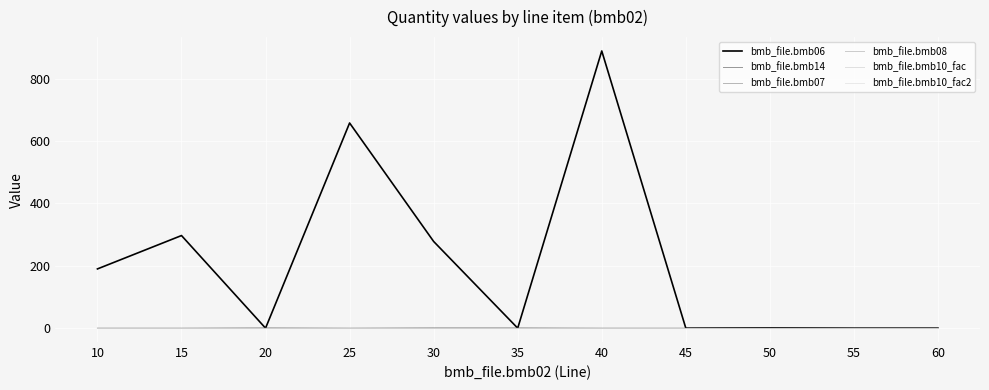

Does the chart have visible grid lines?

Yes